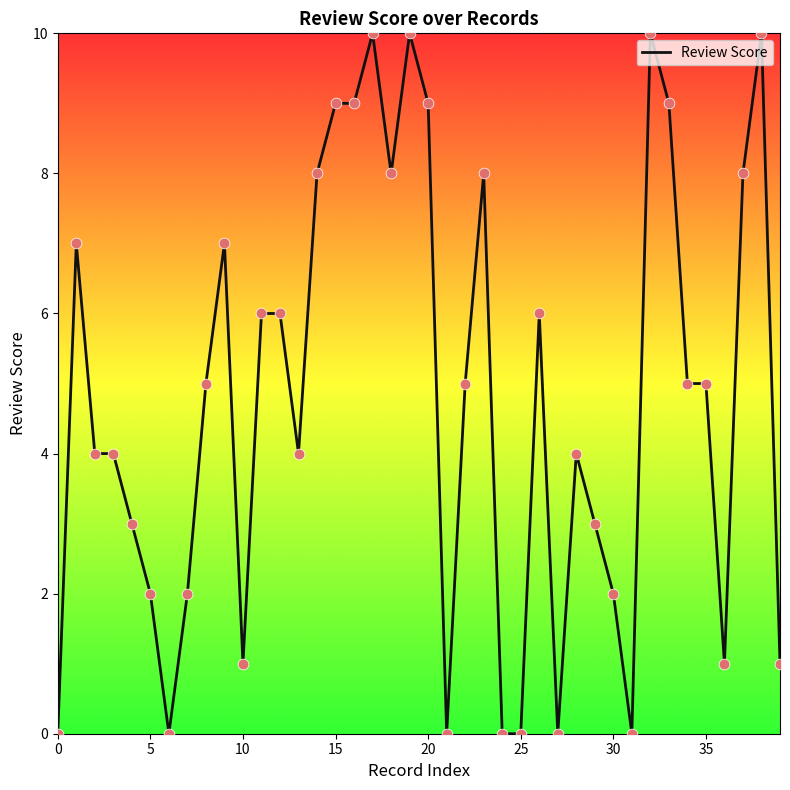

What is the maximum value shown in the chart?

10